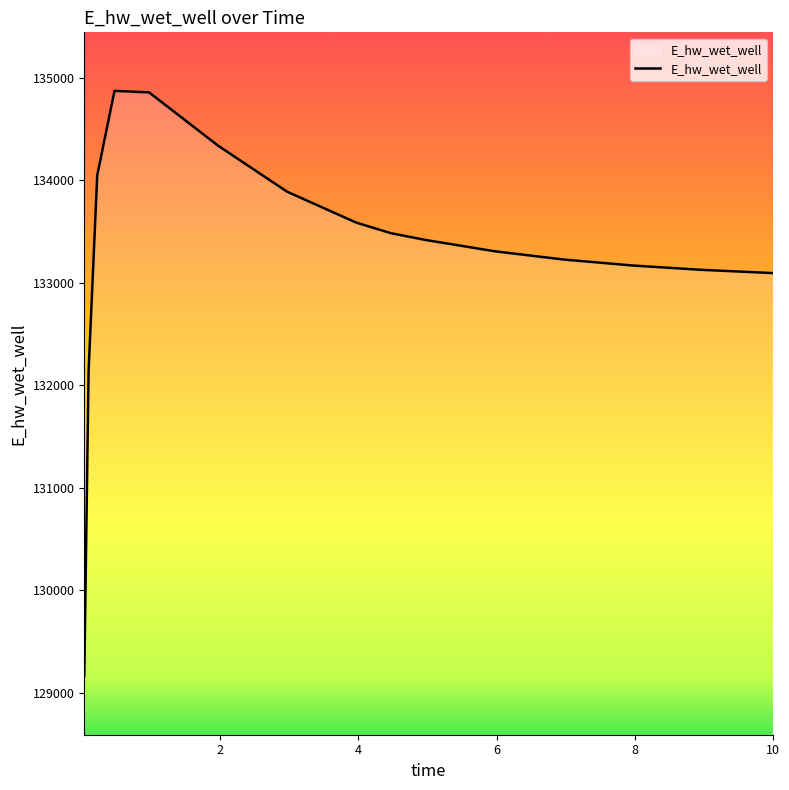

What is the maximum value shown in the chart?

134874.1